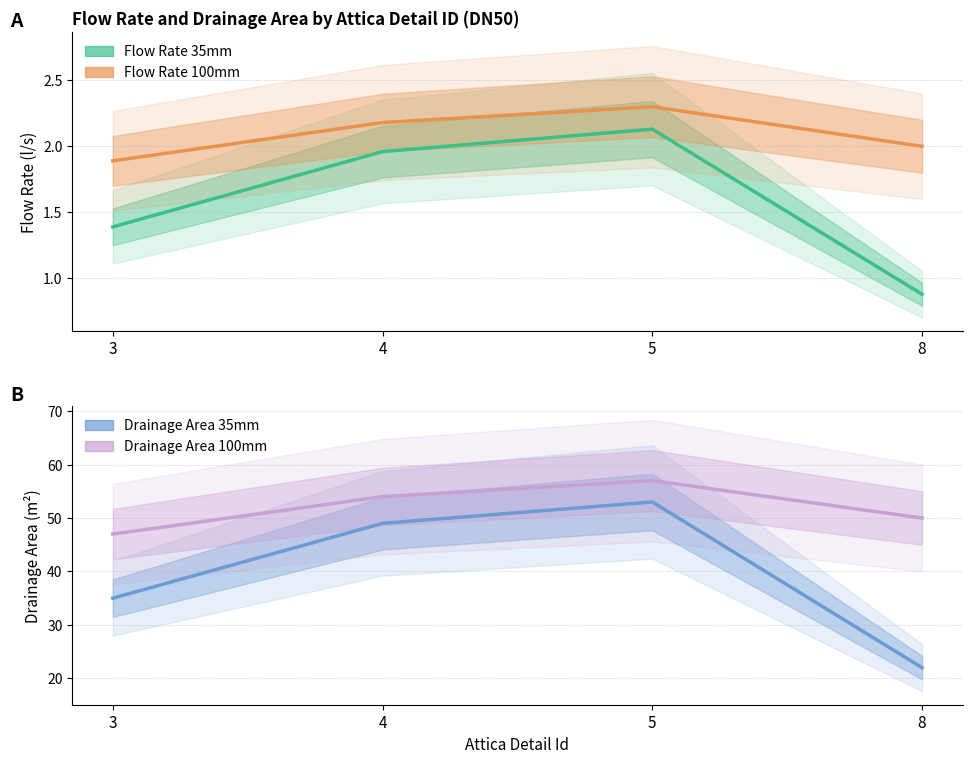

What is the total value across all series at 3?

85.3